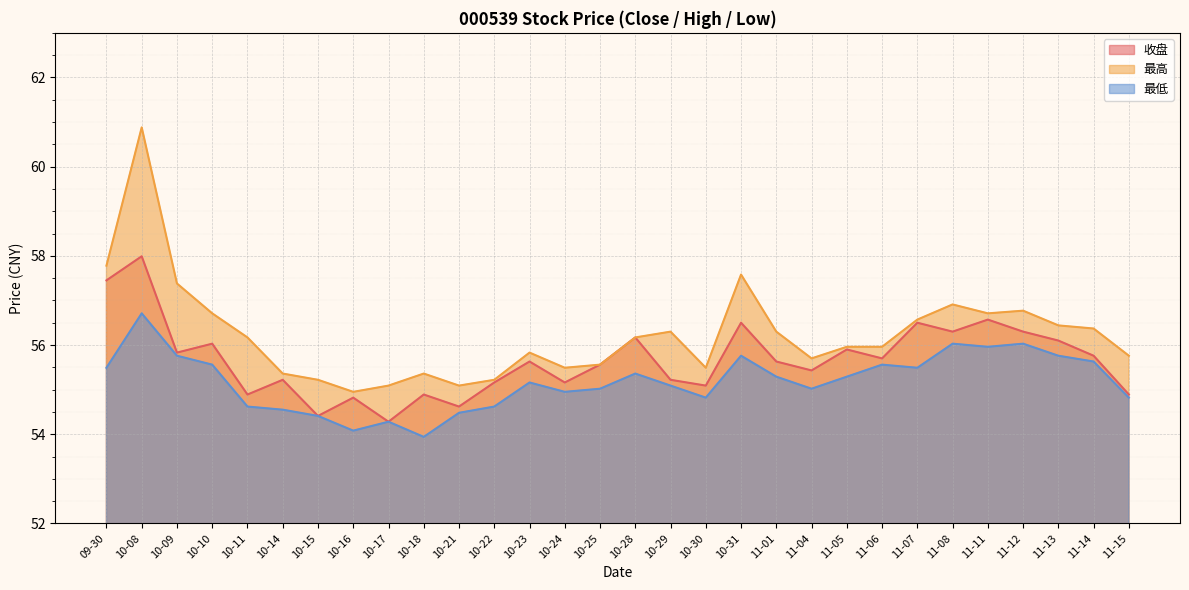

Reading left to right, list all the values displayed in this chart.

收盘: 57.5	58.0	55.8	56.0	54.9	55.2	54.4	54.8	54.3	54.9	54.6	55.2	55.6	55.2	55.6	56.2	55.2	55.1	56.5	55.6	55.4	55.9	55.7	56.5	56.3	56.6	56.3	56.1	55.8	54.9
最高: 57.8	60.9	57.4	56.7	56.2	55.4	55.2	55.0	55.1	55.4	55.1	55.2	55.8	55.5	55.6	56.2	56.3	55.5	57.6	56.3	55.7	56.0	56.0	56.6	56.9	56.7	56.8	56.4	56.4	55.8
最低: 55.5	56.7	55.8	55.6	54.6	54.5	54.4	54.1	54.3	53.9	54.5	54.6	55.2	55.0	55.0	55.4	55.1	54.8	55.8	55.3	55.0	55.3	55.6	55.5	56.0	56.0	56.0	55.8	55.6	54.8